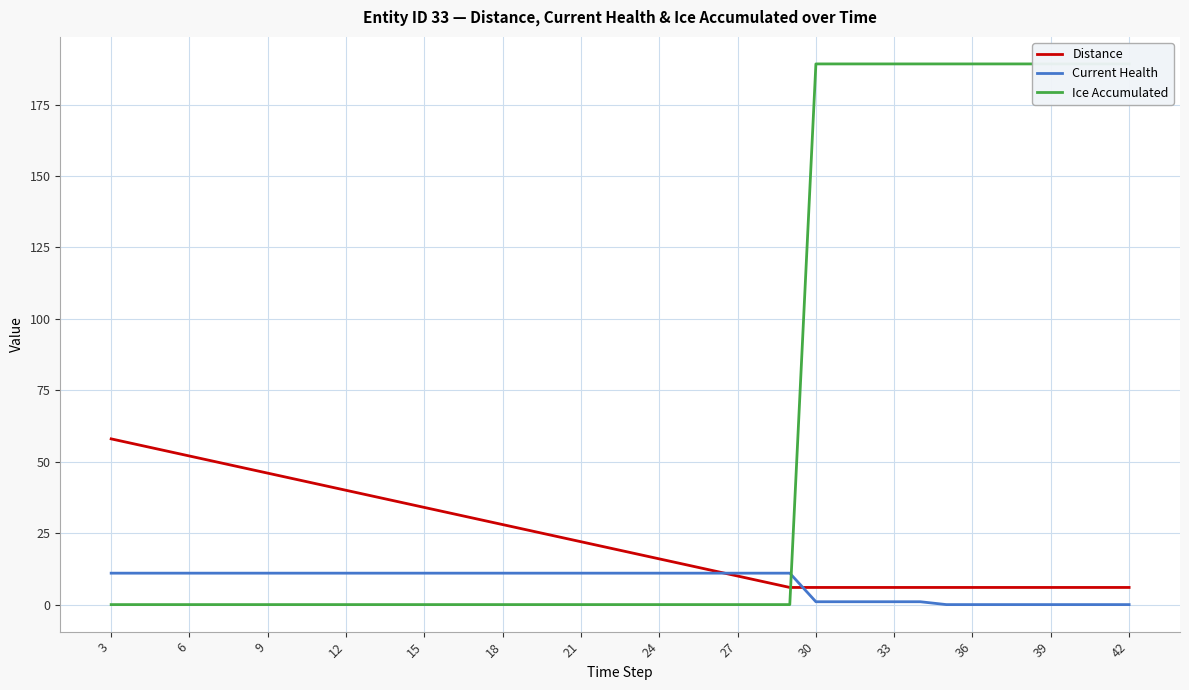

True or false: Current Health has a value of 18 at 18.

False